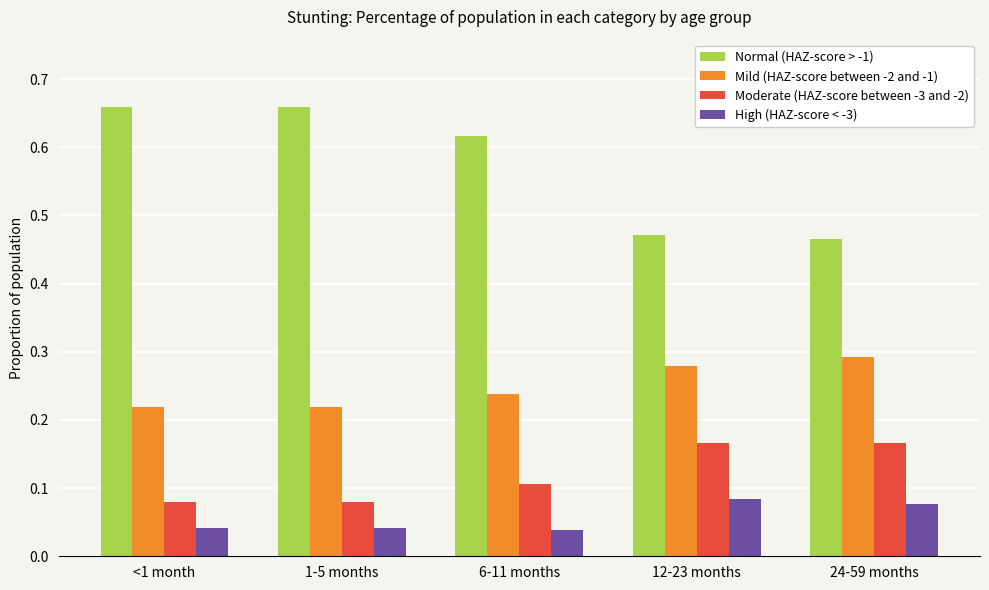

True or false: Normal (HAZ-score > -1) has a value of 0.4 at <1 month.

False